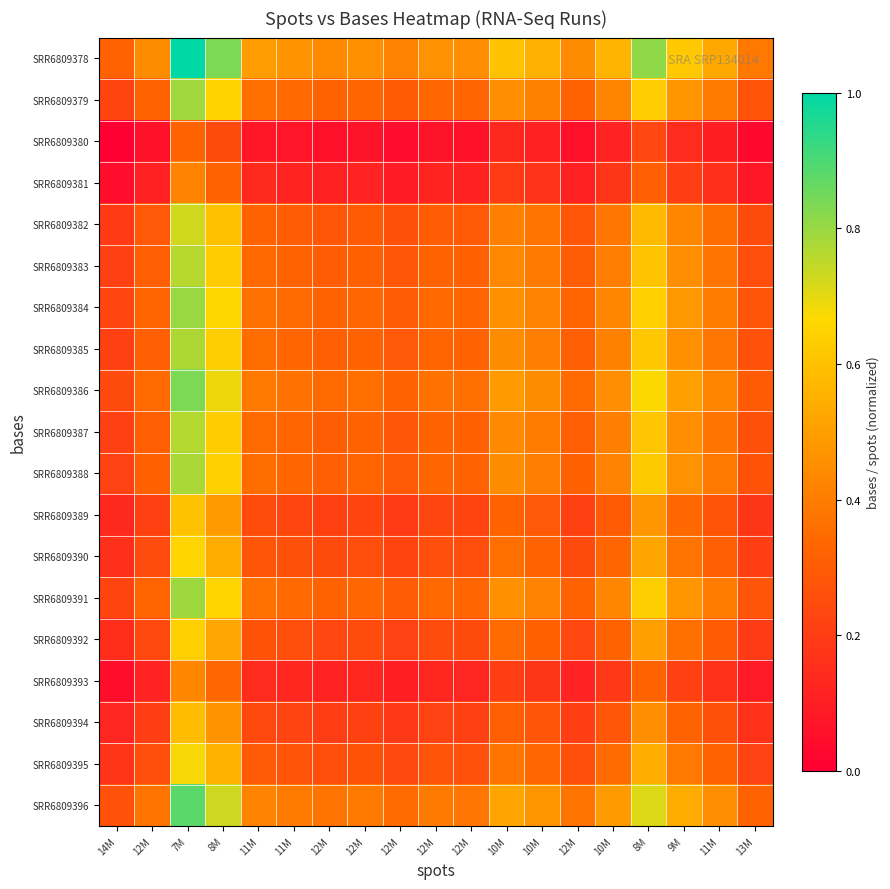

At 10M, list the series in order from smallest to largest.

SRR6809380, SRR6809381, SRR6809393, SRR6809394, SRR6809389, SRR6809392, SRR6809390, SRR6809395, SRR6809382, SRR6809383, SRR6809387, SRR6809385, SRR6809388, SRR6809379, SRR6809391, SRR6809384, SRR6809386, SRR6809396, SRR6809378